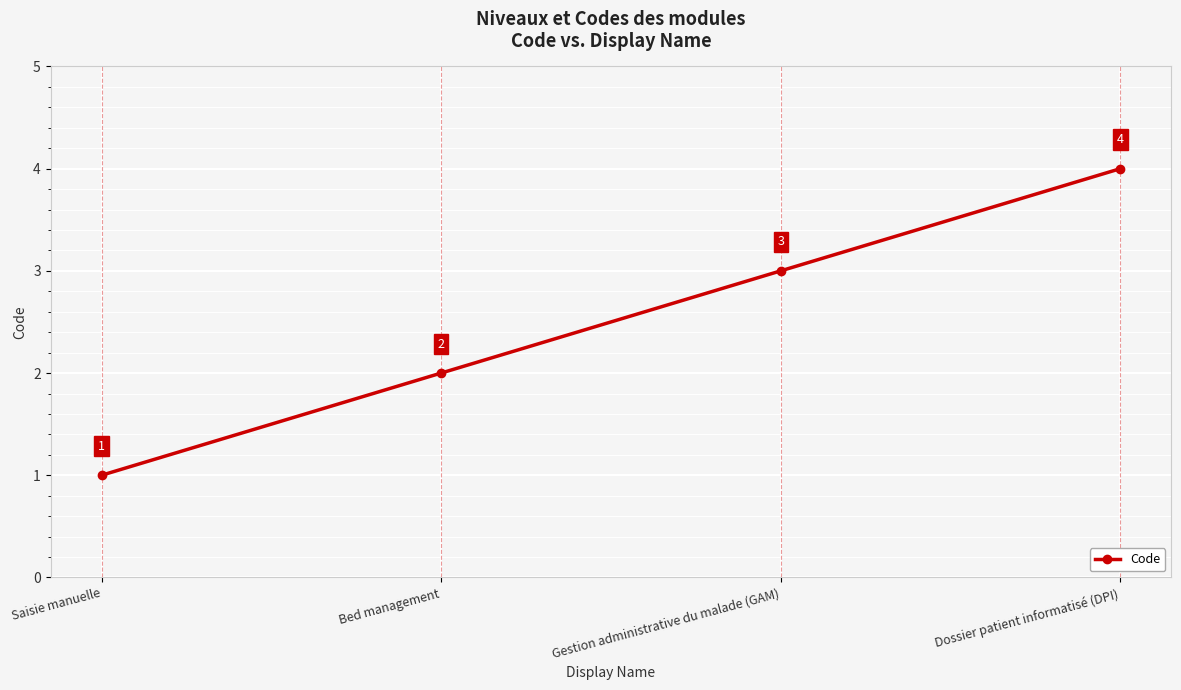

How many series are shown in this chart?

1